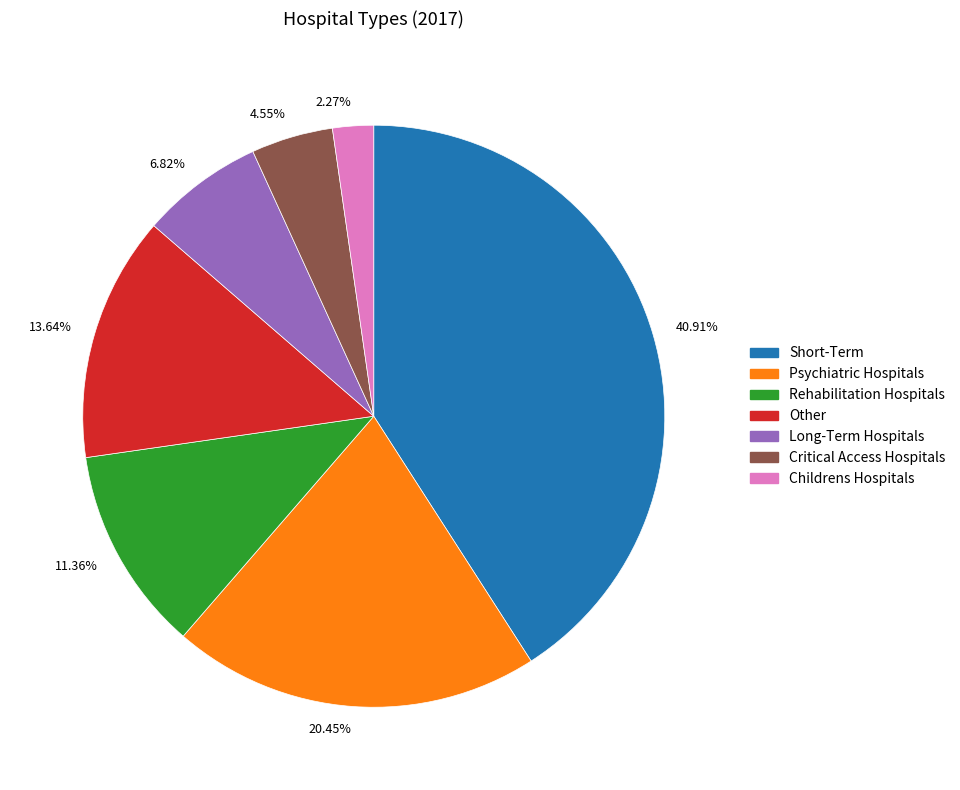

What is the smallest slice in the pie chart?

2.27%